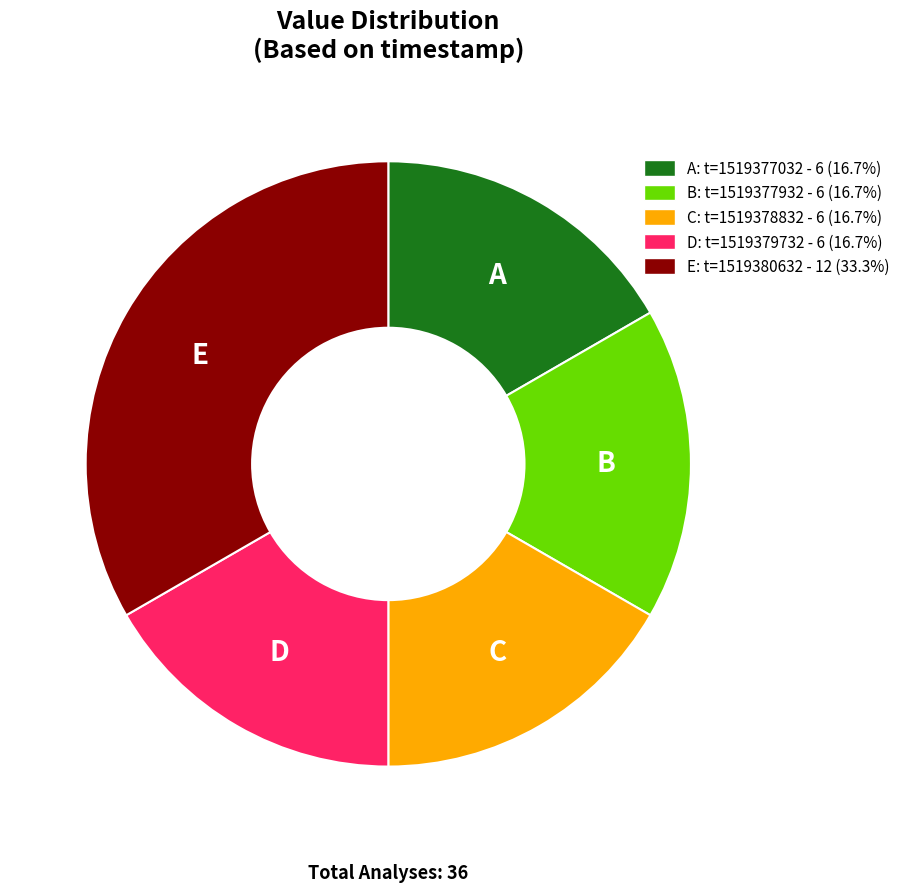

Approximately how many times larger is the value at B: t=1519377932 - 6 (16.7%) compared to D: t=1519379732 - 6 (16.7%)?

1.0